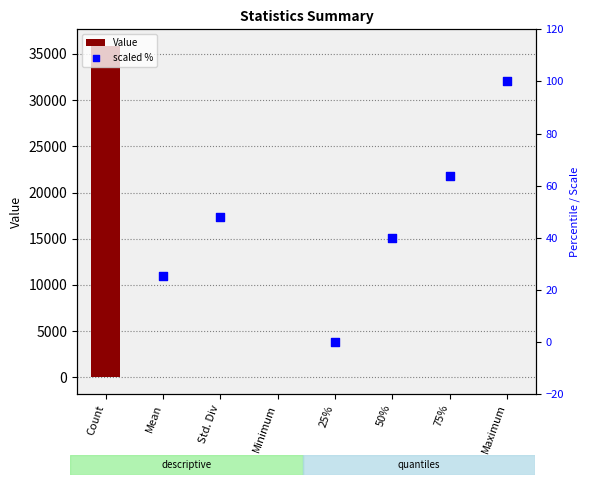

Is the value of scaled % at Maximum greater than the value of Value at Std. Div?

Yes